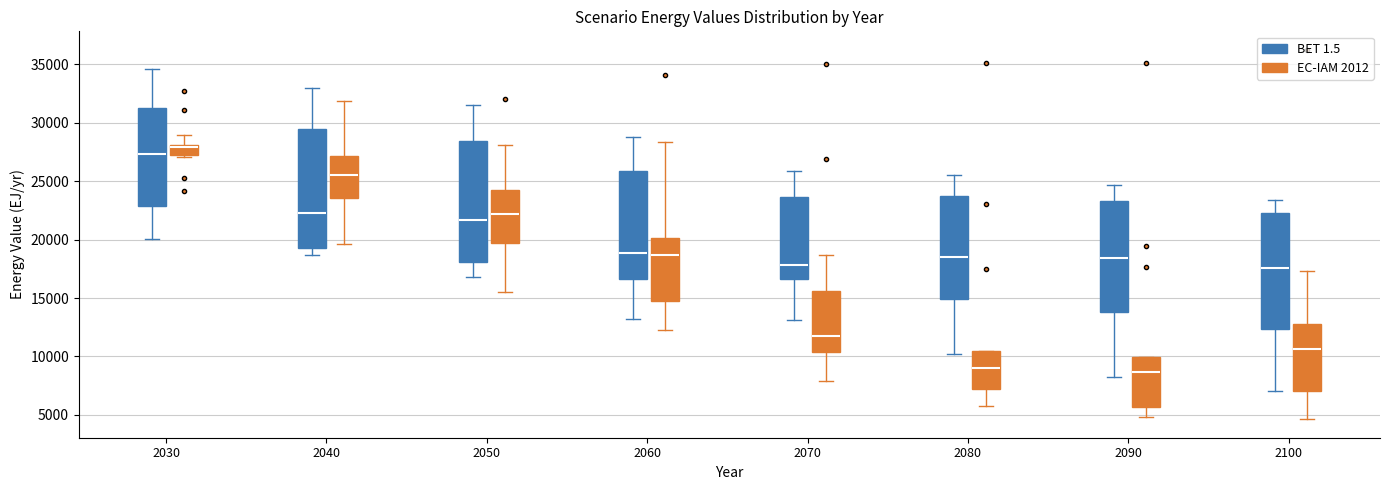

Where is the lower edge of the box for 2030 (EC-IAM 2012) on the y-axis? The values are not printed on the chart, so give them approximately, as read against the axis.

27500